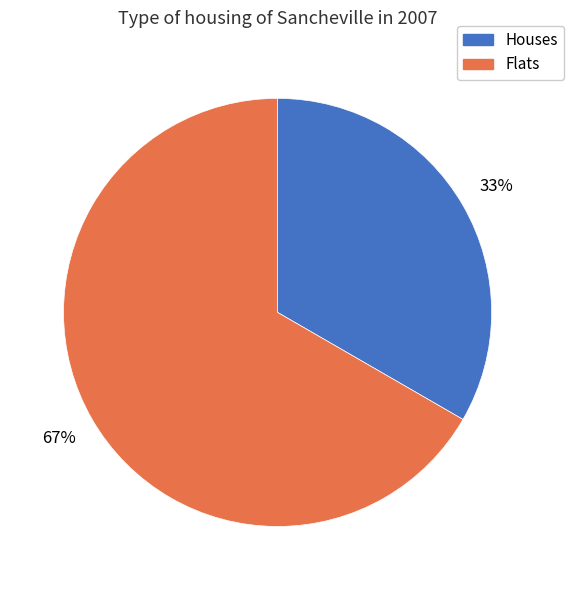

Does any single category account for the majority?

Yes